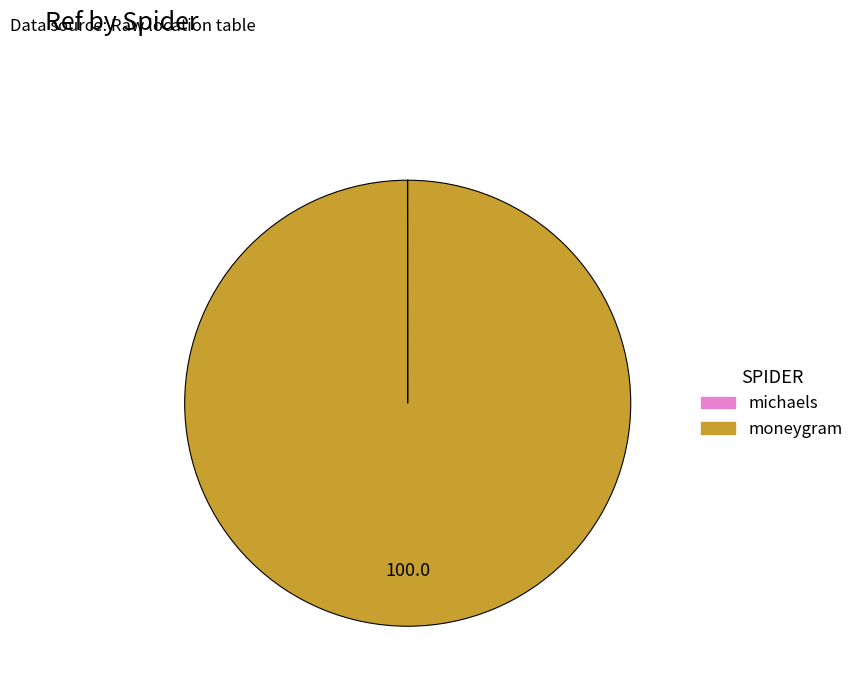

Is it true that moneygram is 89% of the pie?

False